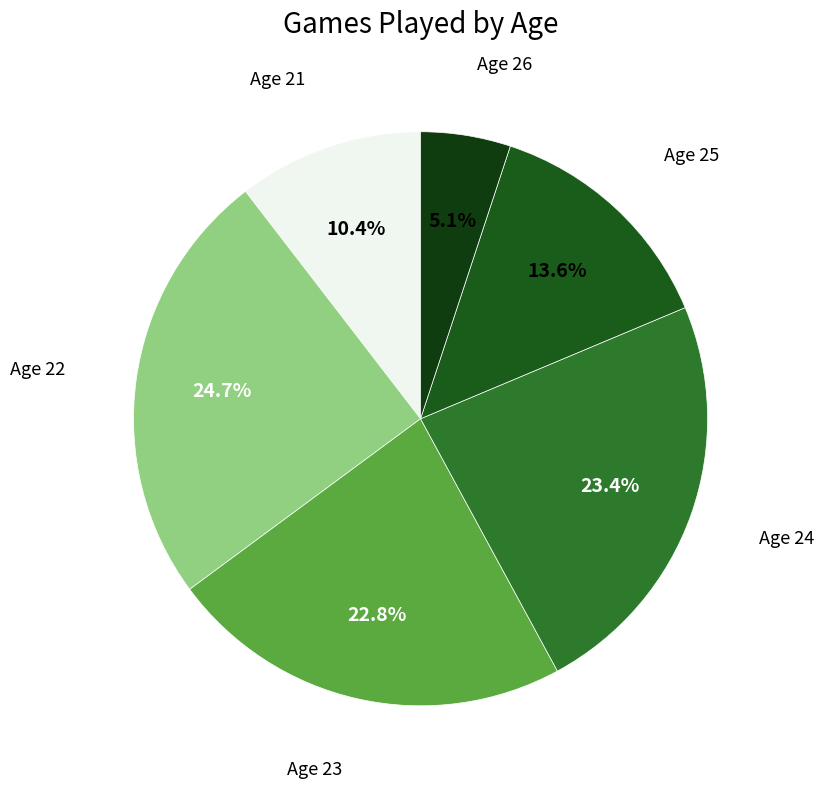

Is there any slice that represents more than half of the pie?

No